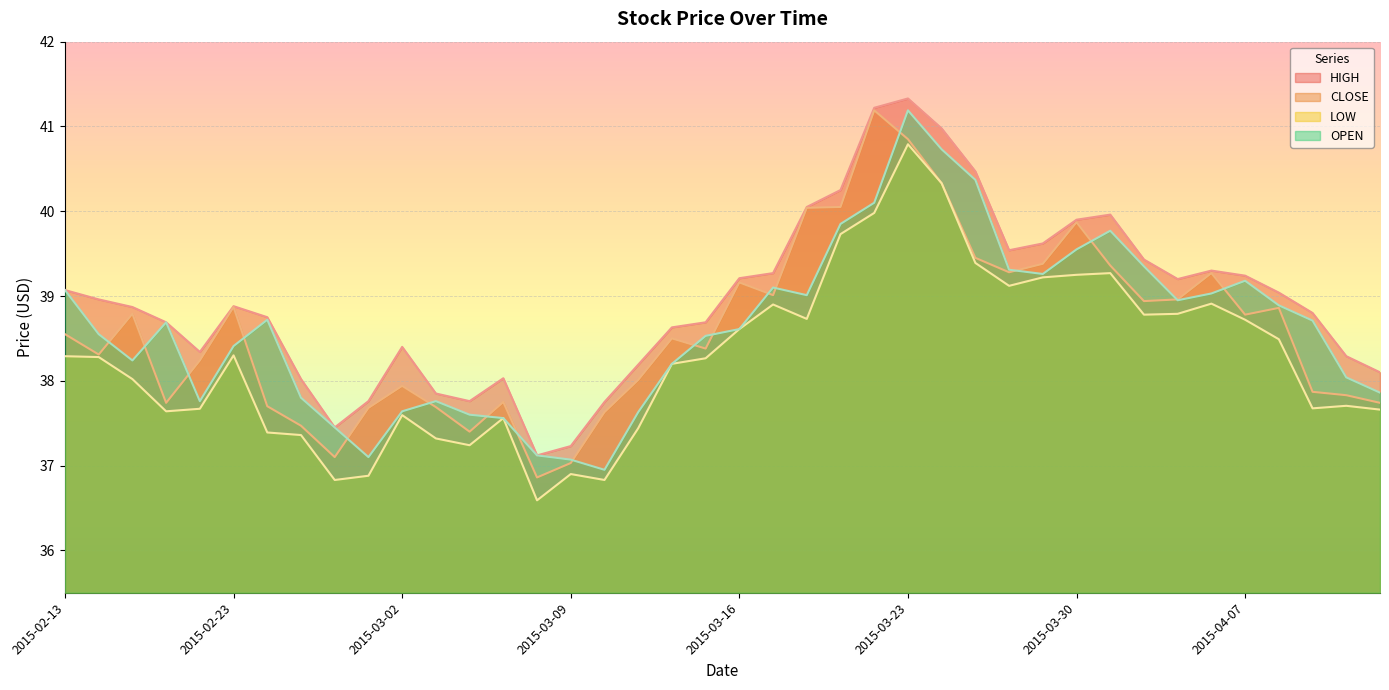

Reading left to right, transcribe all the data shown in this chart.

HIGH: 39.1	39.0	38.9	38.7	38.3	38.9	38.8	38.0	37.5	37.8	38.4	37.9	37.8	38.0	37.1	37.2	37.8	38.2	38.6	38.7	39.2	39.3	40.0	40.2	41.2	41.3	41.0	40.5	39.5	39.6	39.9	40.0	39.4	39.2	39.3	39.2	39.0	38.8	38.3	38.1
CLOSE: 38.5	38.3	38.8	37.7	38.2	38.9	37.7	37.5	37.1	37.7	37.9	37.7	37.4	37.8	36.9	37.0	37.6	38.0	38.5	38.4	39.2	39.0	40.0	40.0	41.2	40.9	40.3	39.5	39.3	39.4	39.9	39.4	38.9	39.0	39.3	38.8	38.9	37.9	37.8	37.7
LOW: 38.3	38.3	38.0	37.6	37.7	38.3	37.4	37.4	36.8	36.9	37.6	37.3	37.2	37.6	36.6	36.9	36.8	37.4	38.2	38.3	38.6	38.9	38.7	39.7	40.0	40.8	40.3	39.4	39.1	39.2	39.2	39.3	38.8	38.8	38.9	38.7	38.5	37.7	37.7	37.7
OPEN: 39.1	38.5	38.2	38.7	37.8	38.4	38.7	37.8	37.5	37.1	37.6	37.8	37.6	37.6	37.1	37.1	37.0	37.6	38.2	38.5	38.6	39.1	39.0	39.9	40.1	41.2	40.7	40.4	39.3	39.3	39.5	39.8	39.4	39.0	39.0	39.2	38.9	38.7	38.0	37.9